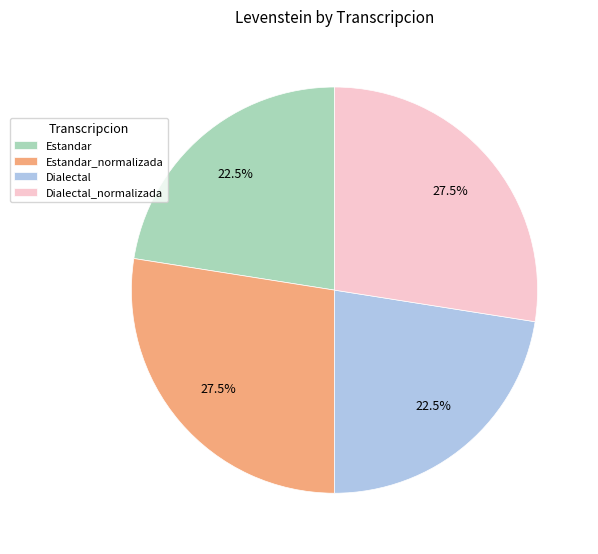

Is there a majority slice in this chart?

No